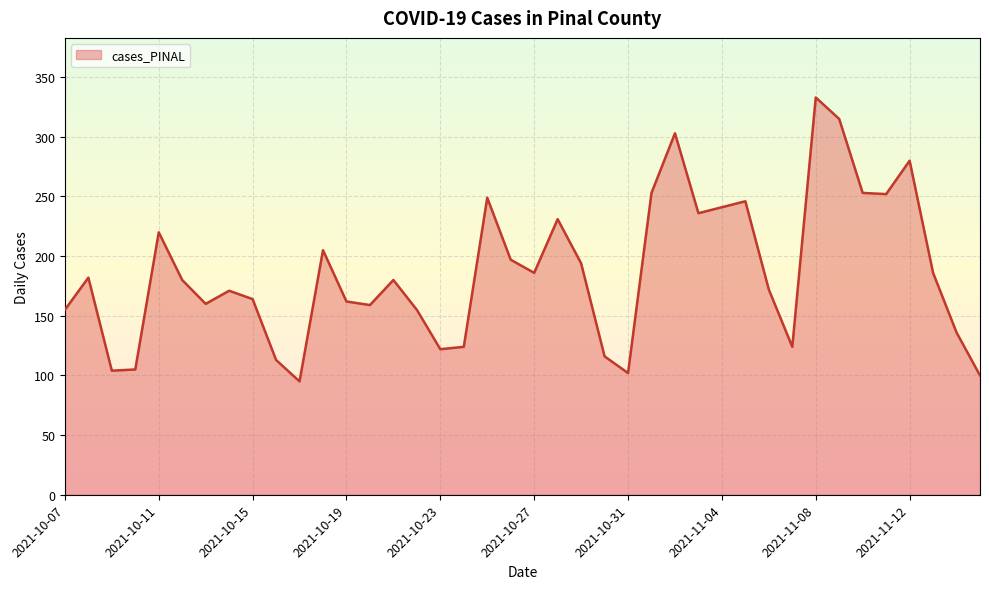

What is the average value?

187